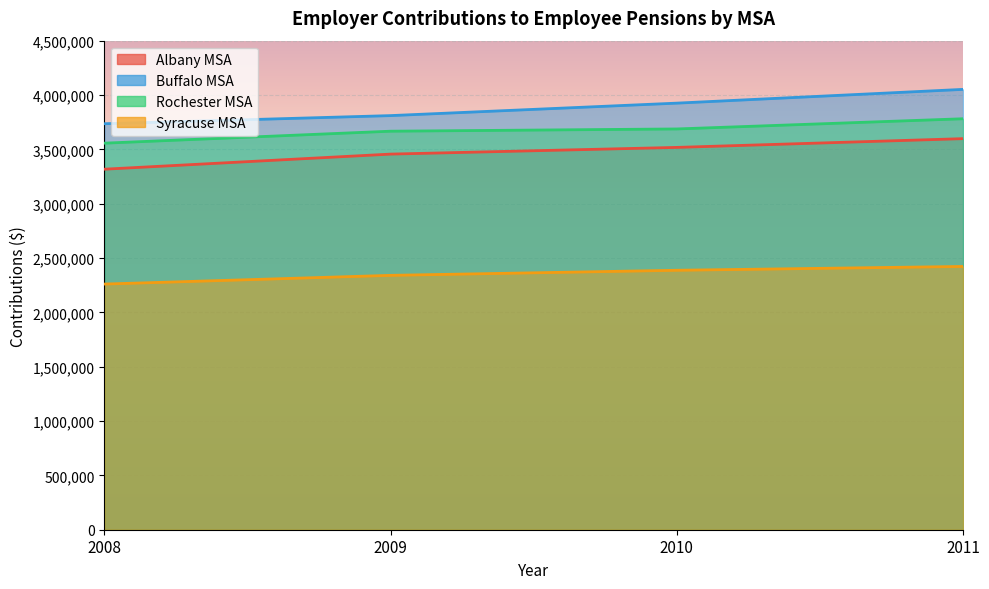

The value of Syracuse MSA at 2008 is 2260399. True or false?

True